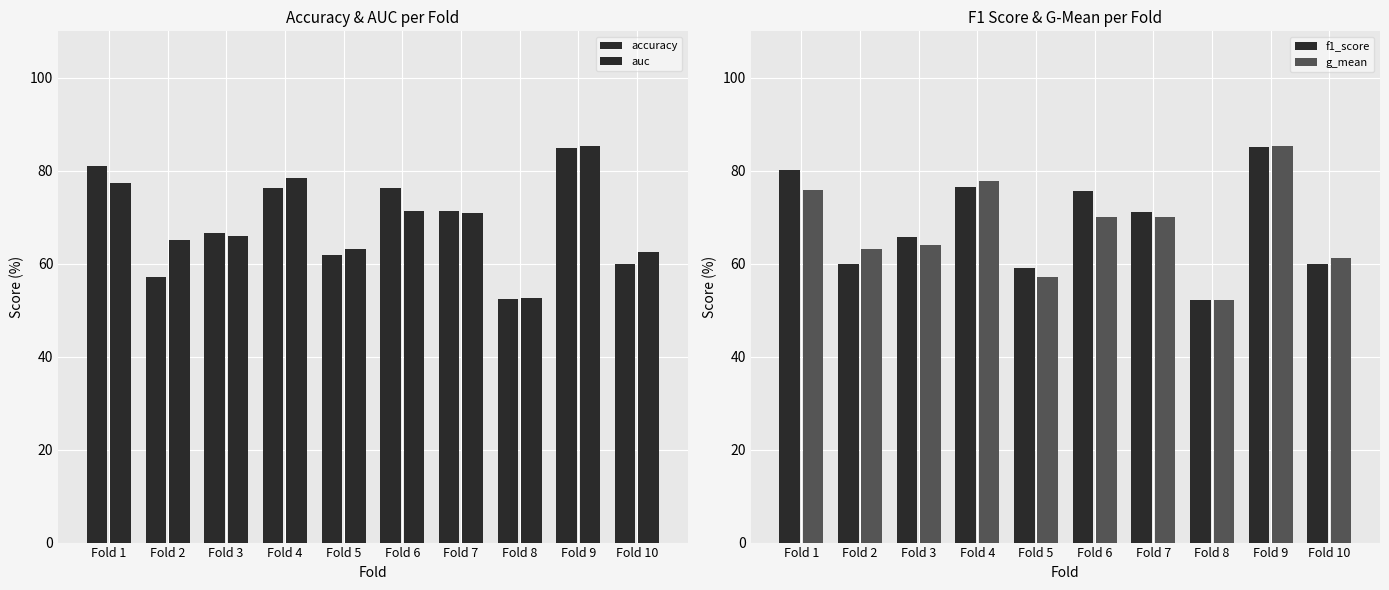

At which label does g_mean reach its peak?

Fold 9